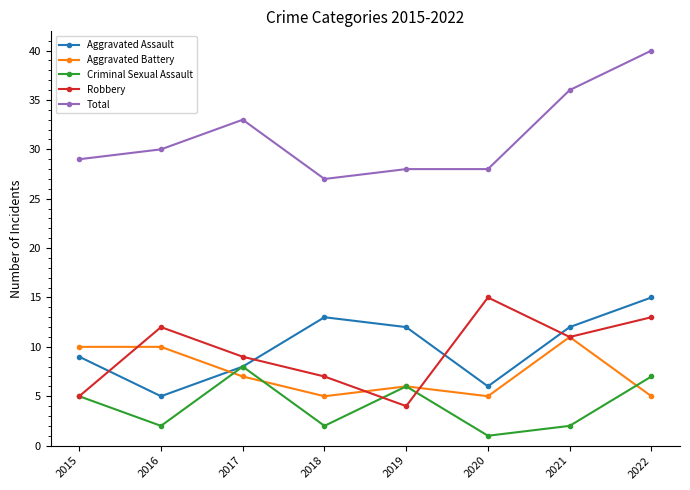

At which category does Aggravated Assault reach its first local peak?

2018